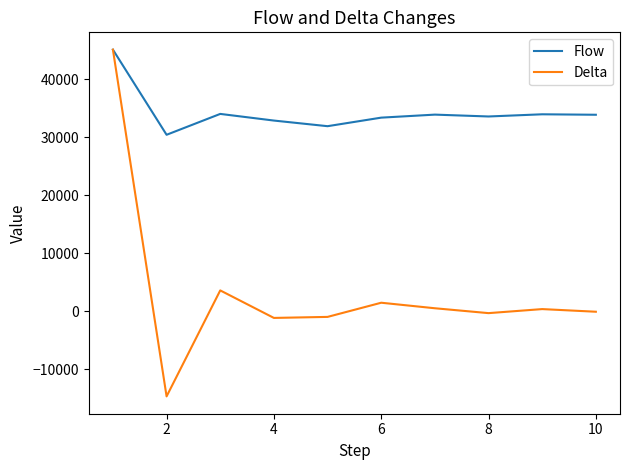

What is the maximum value for Delta?

45054